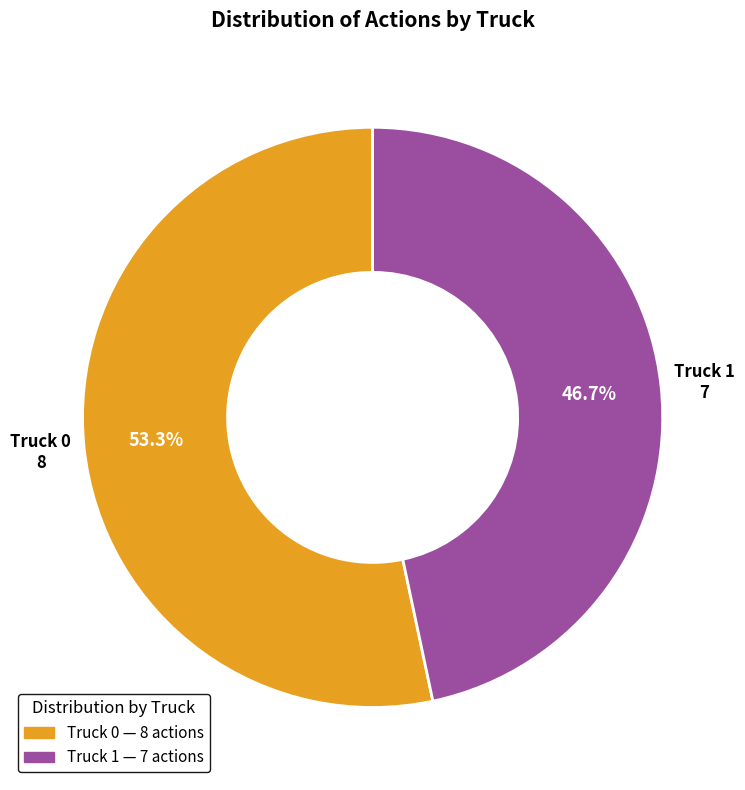

What is the total percentage of Truck 1 and Truck 0?

100.0%